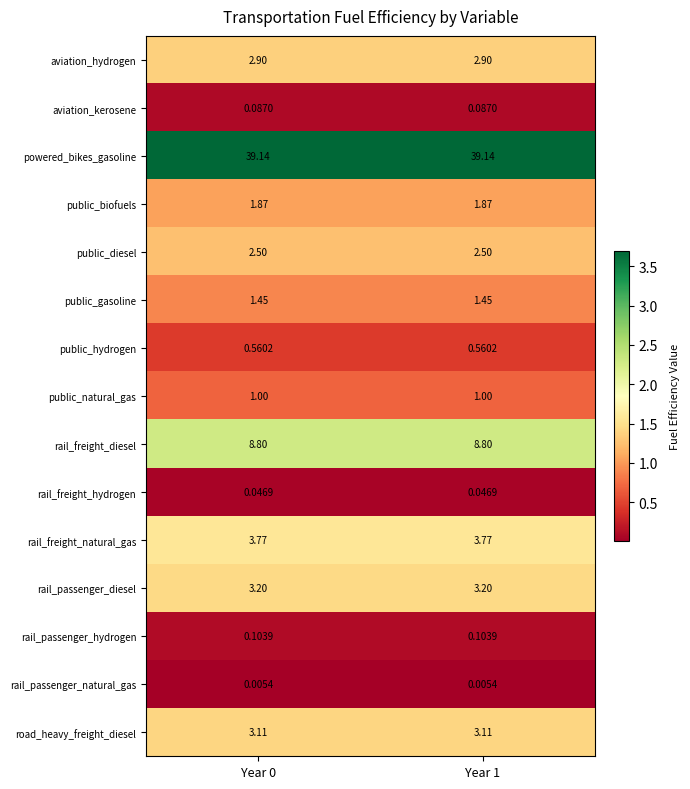

Is the value of rail_freight_natural_gas at Year 1 greater than the value of rail_freight_hydrogen at Year 1?

Yes